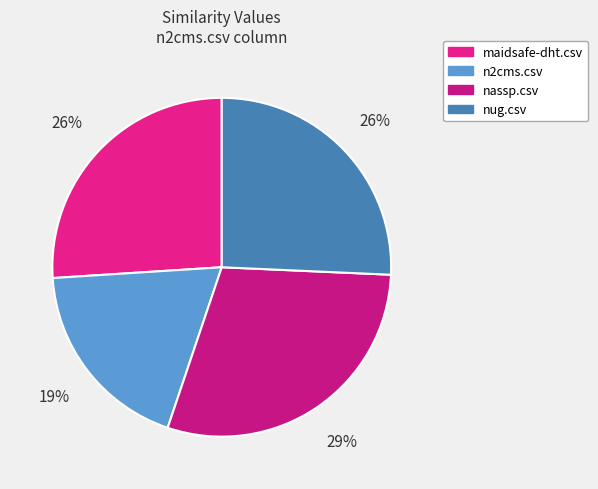

How many segments does this pie chart have?

4